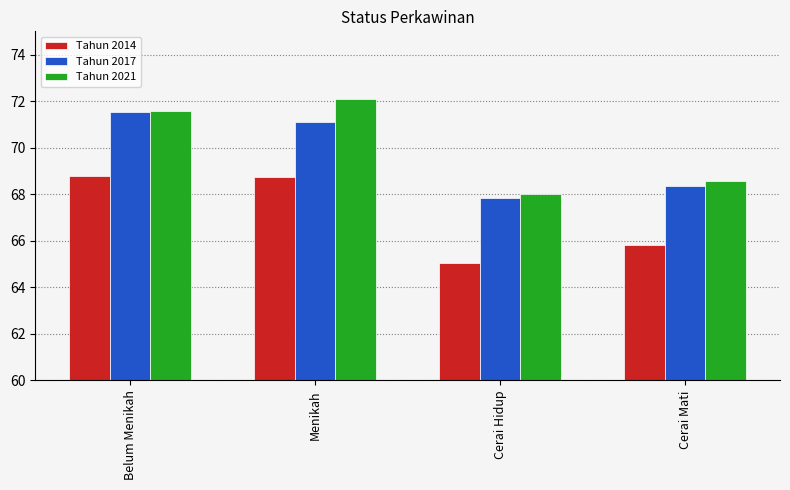

Is the value of Tahun 2014 at Menikah greater than the value of Tahun 2021 at Cerai Mati?

Yes